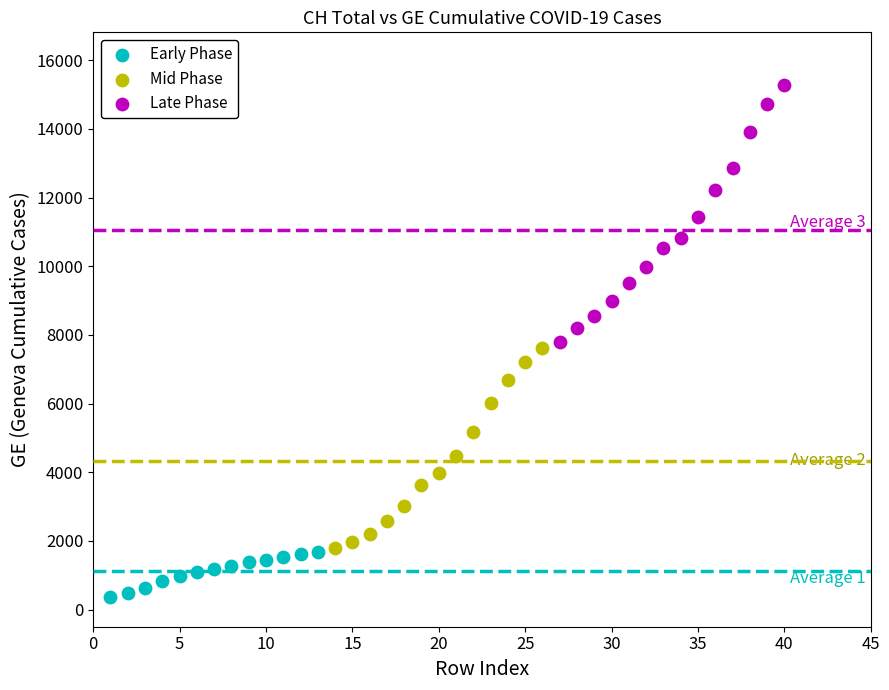

Which series has the largest Y range (max minus min)?

Late Phase